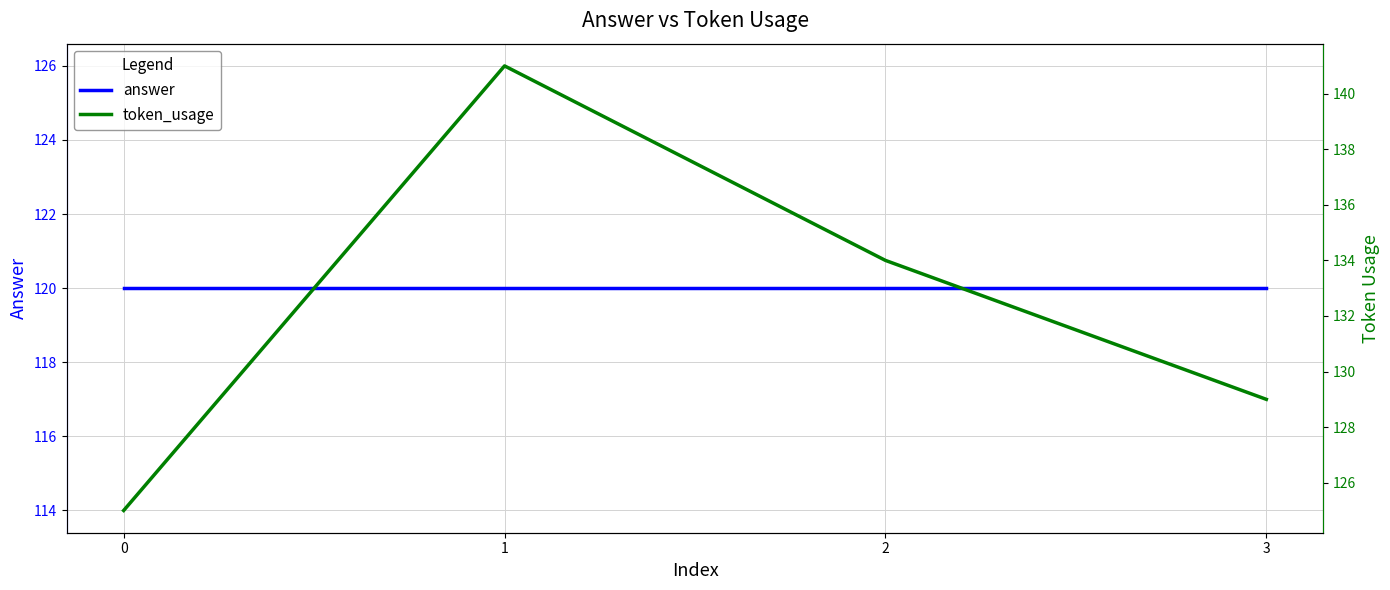

The answer series shows 120 at 3. True or false?

True